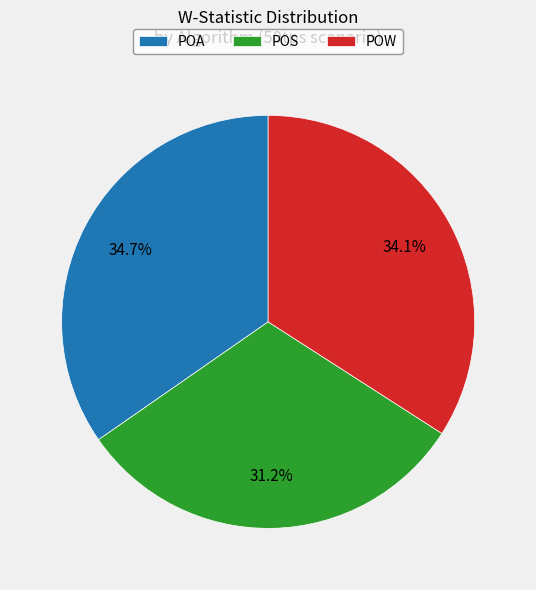

Is it true that POW is 23% of the pie?

False